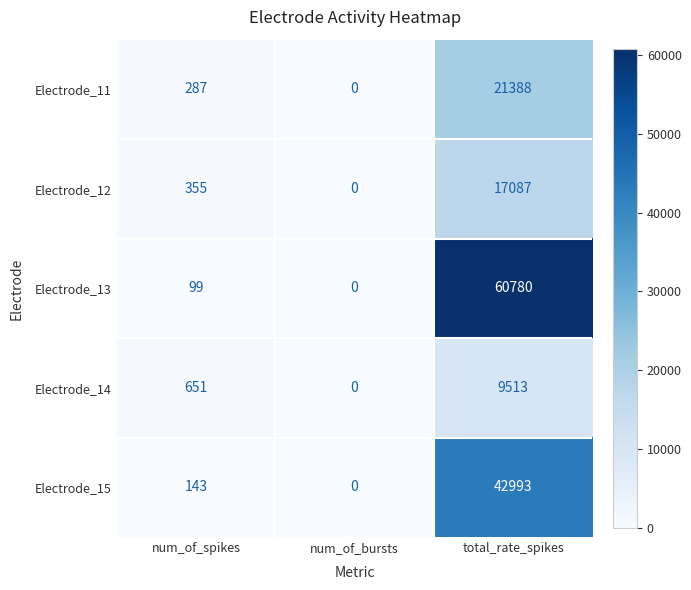

What is the average value of the Electrode_15 series?

14379